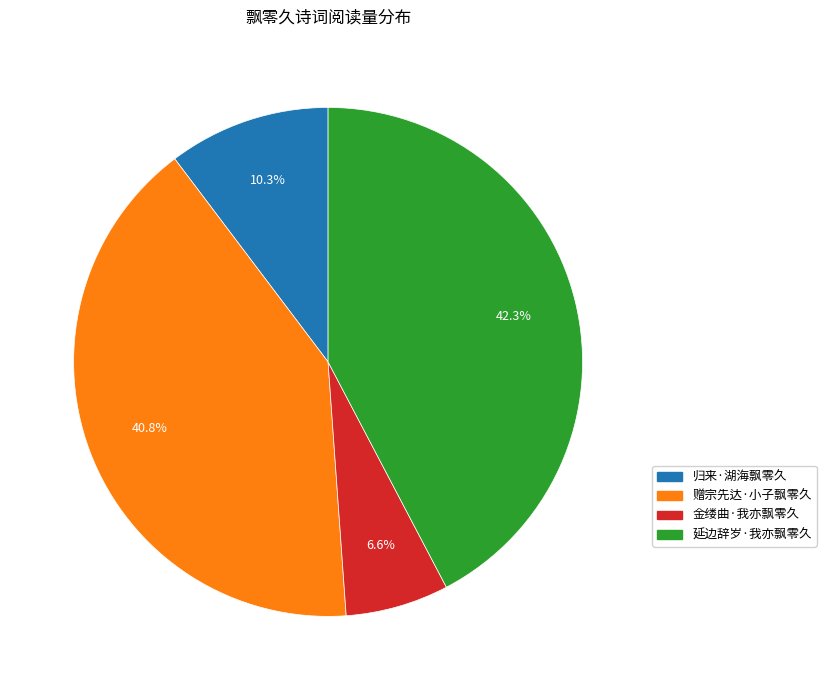

To the nearest percent, what percentage of the pie is 赠宗先达·小子飘零久?

41%